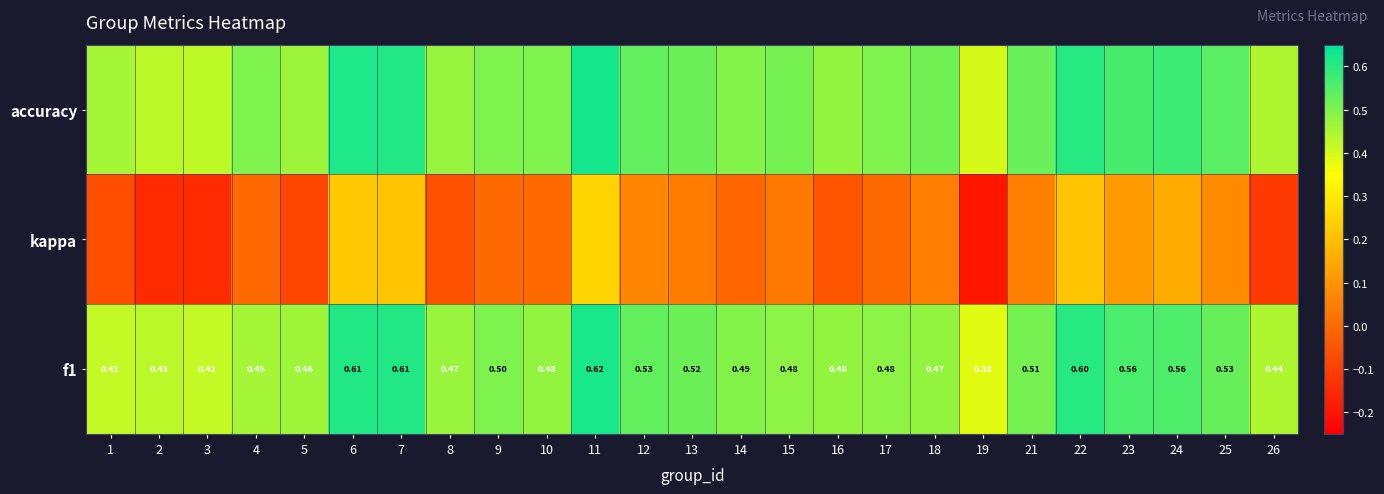

The f1 series shows 0.1 at 15. True or false?

False